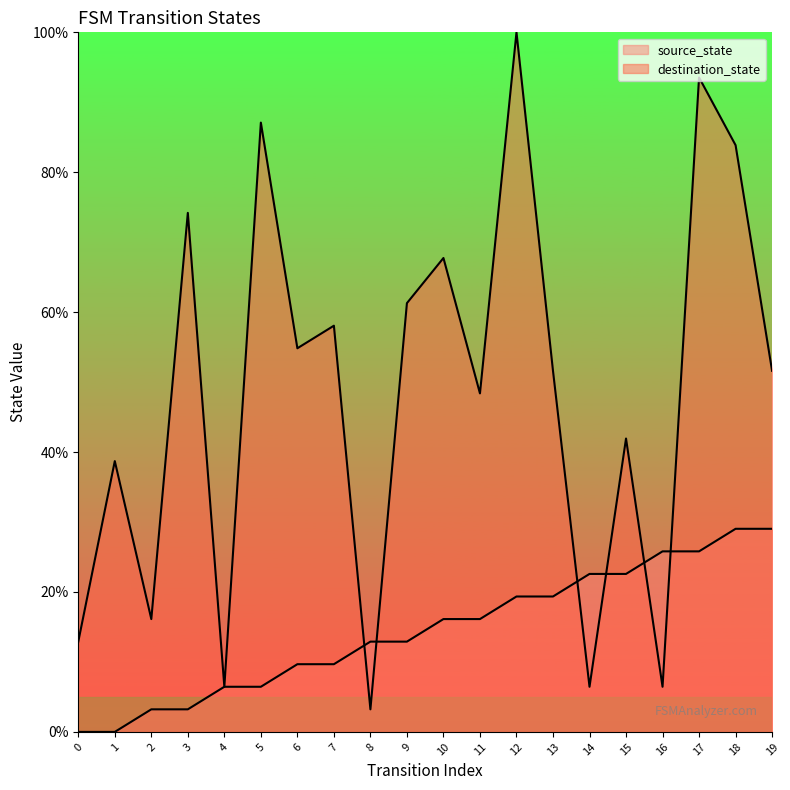

True or false: source_state has more than 2 interior local peaks.

False